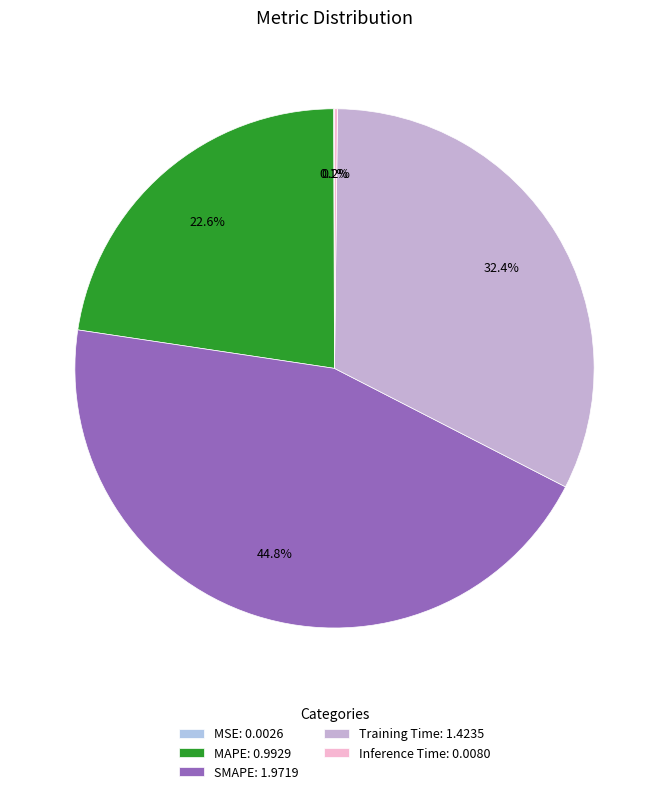

Count the number of slices in the pie.

5